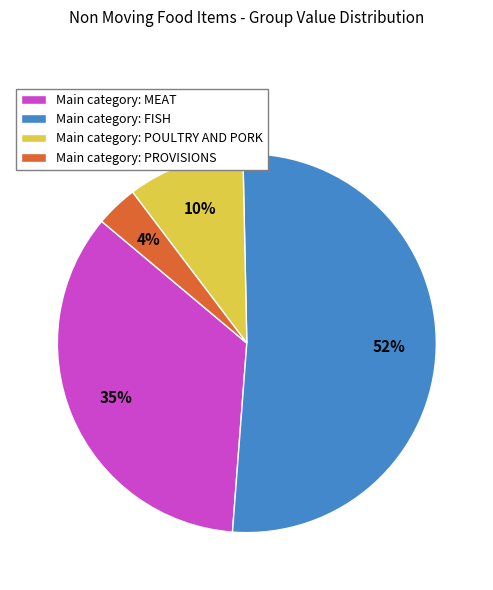

What percentage is the Main category: POULTRY AND PORK slice, to the nearest percent?

10%